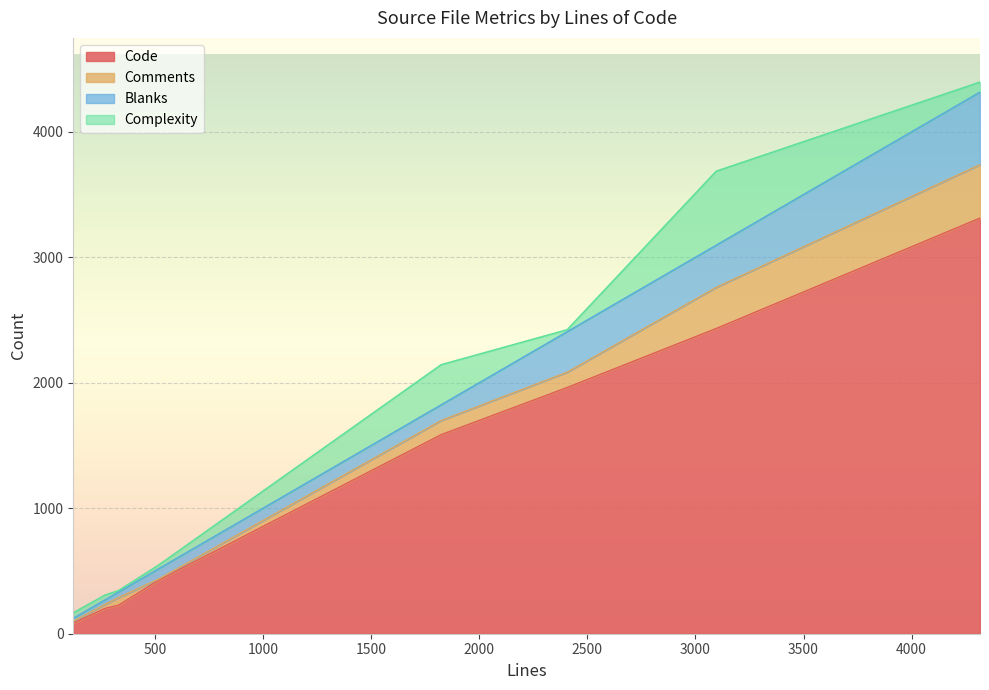

True or false: Comments and Code cross at least once.

False